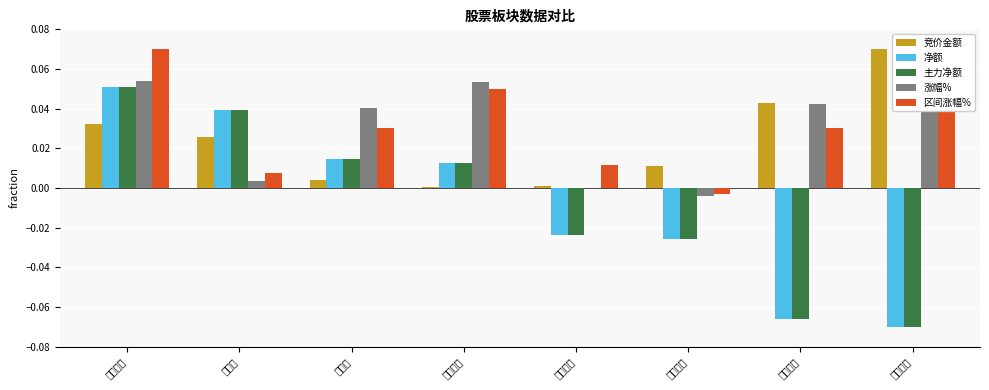

Is the value of 涨幅% at 中天服务 greater than the value of 区间涨幅% at 中天服务?

No